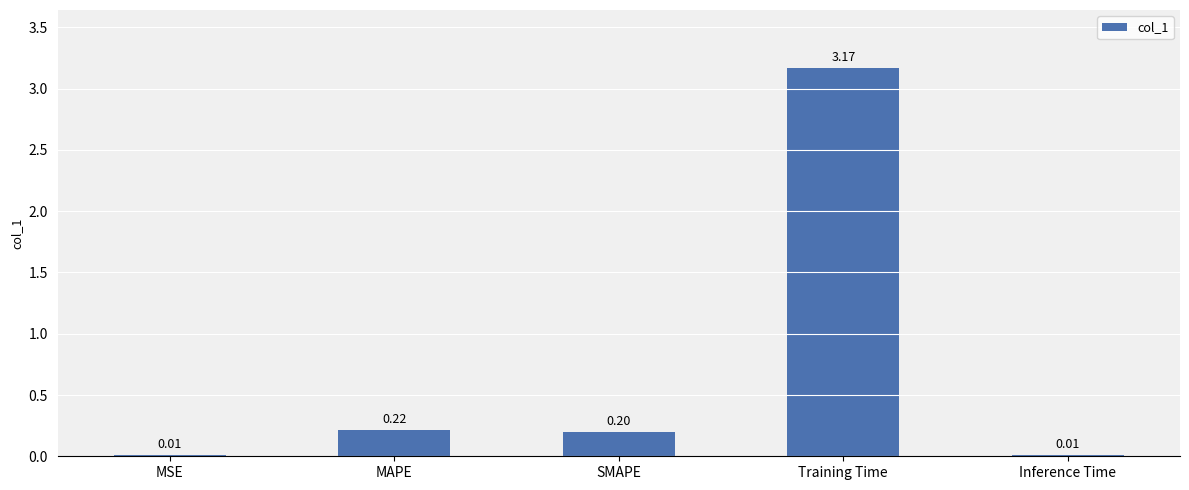

Does the chart contain stacked bars?

No